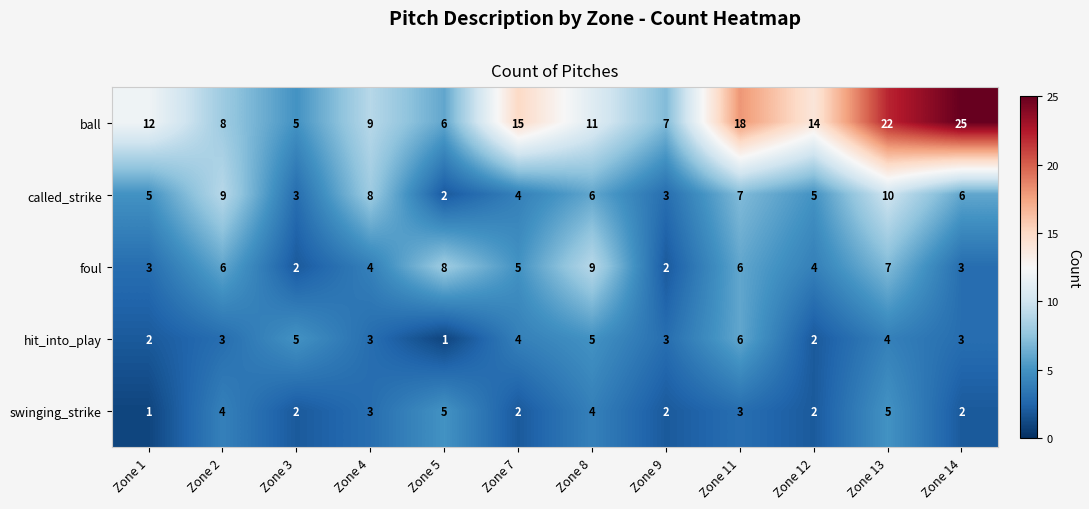

What is the total value across all series at Zone 1?

23